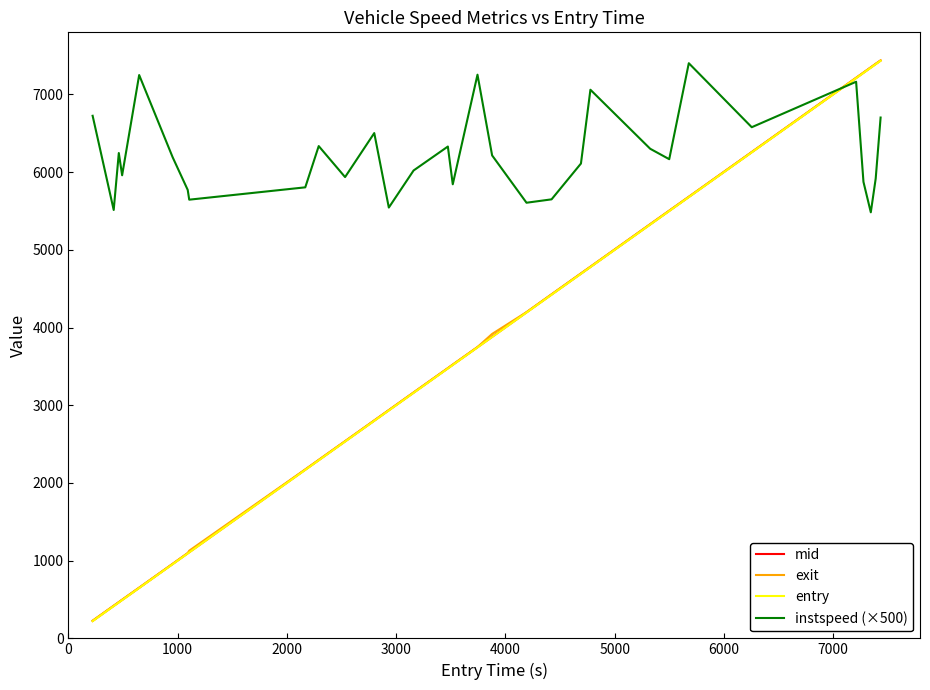

True or false: entry and instspeed (×500) intersect in this chart.

True